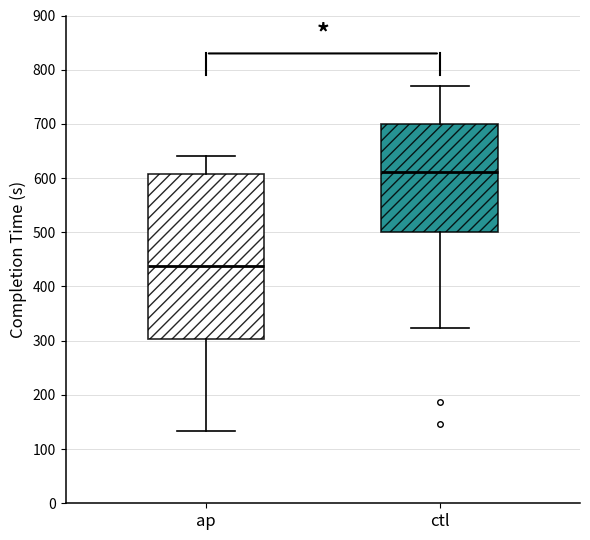

Reading left to right, read every box against the y-axis: the position of its median line, the range the box covers, and the ends of its whiskers. The values are not printed on the chart, so give them approximately, as read against the axis.

ap: median 440, box 300 to 610, whiskers 130 to 640
ctl: median 610, box 500 to 700, whiskers 320 to 770